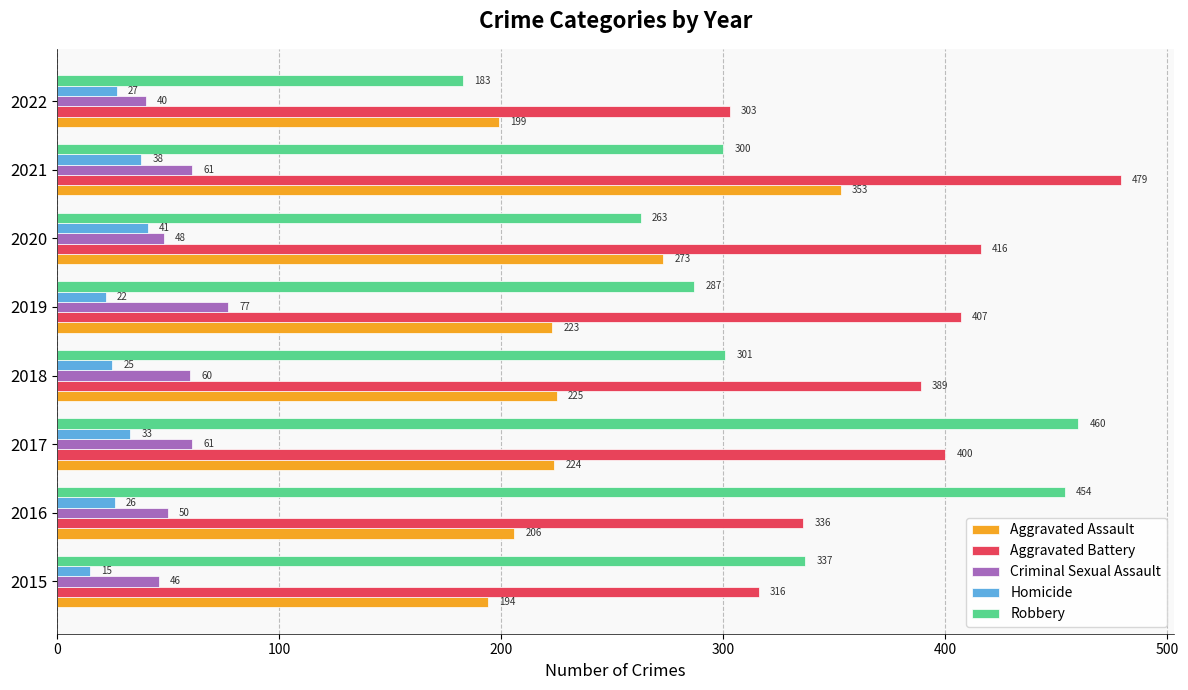

What is the total value across all series at 2020?

1041